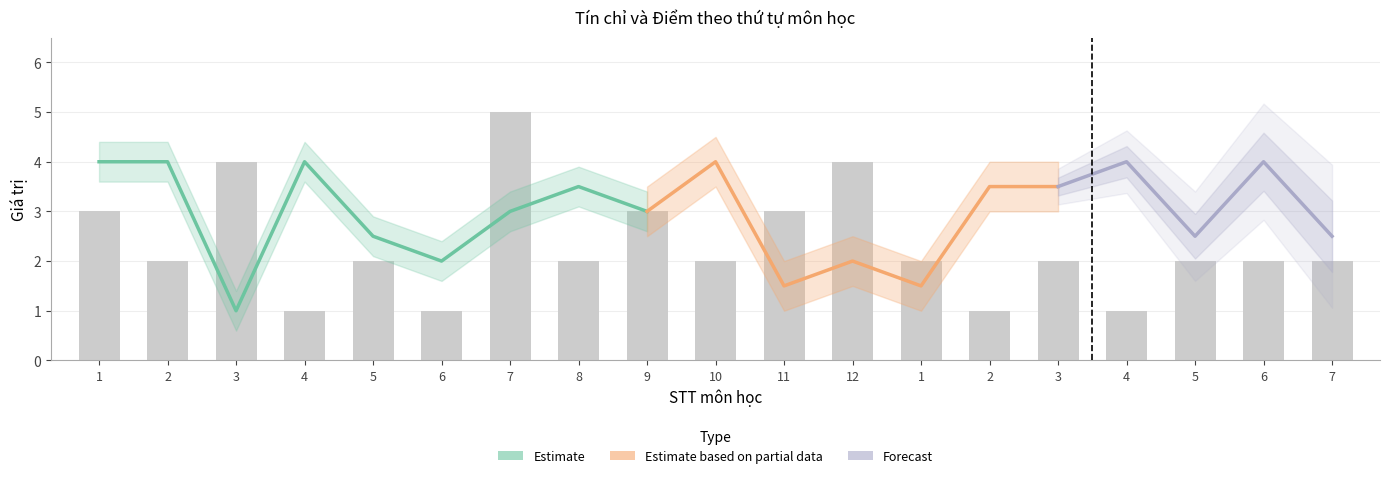

Reading right to left, extract all data points from this chart.

2	2	2	1	2	1	2	4	3	2	3	2	5	1	2	1	4	2	3